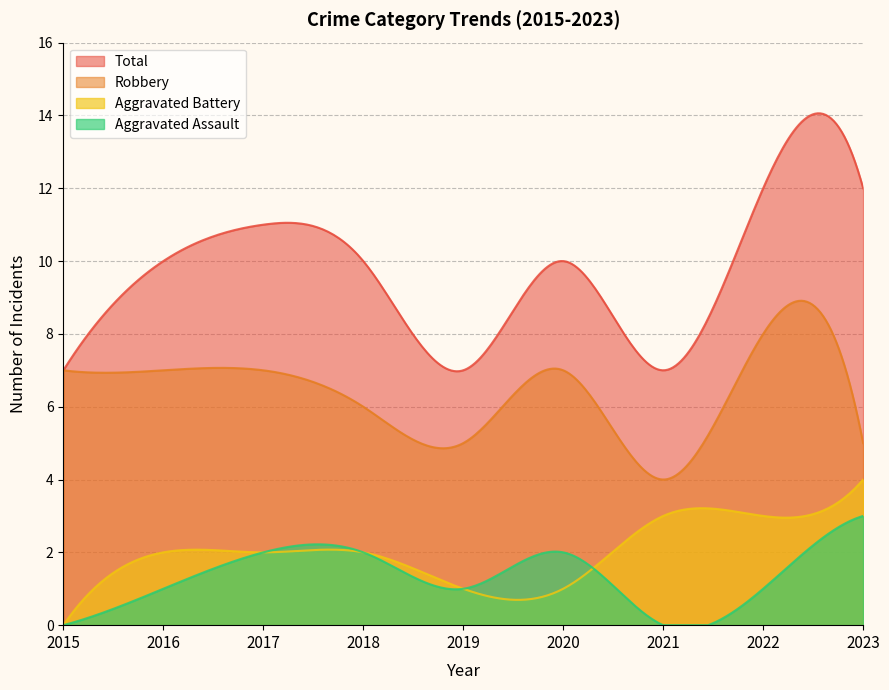

Between which two adjacent categories do Aggravated Assault and Aggravated Battery first intersect?

2020 and 2021